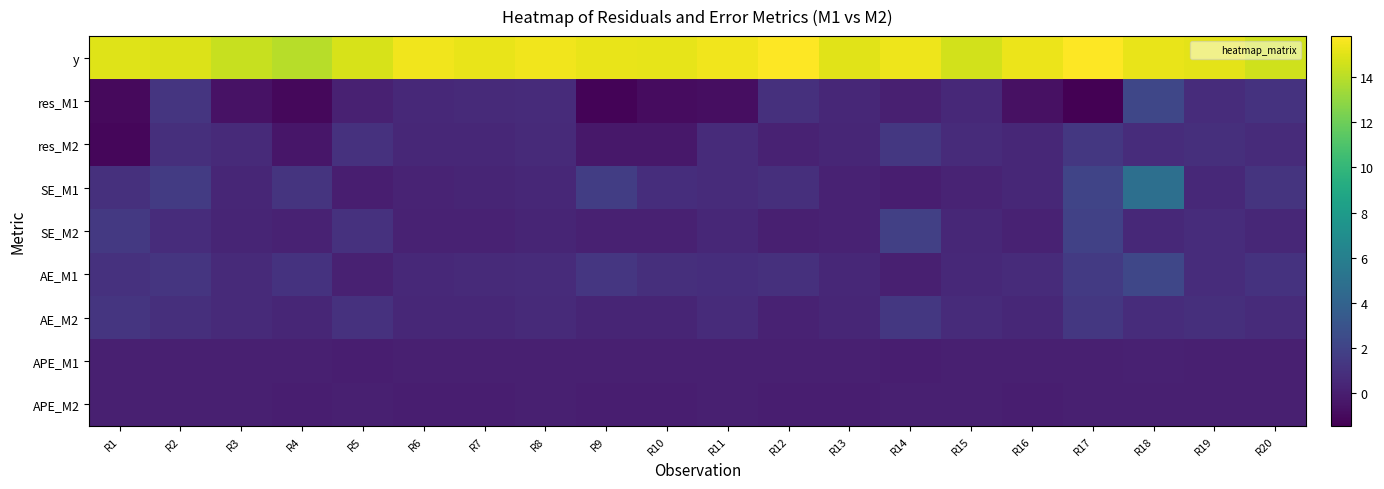

Reading left to right, transcribe all the data shown in this chart.

y: R1=14.9	R2=14.9	R3=14.3	R4=14.0	R5=14.8	R6=15.5	R7=15.2	R8=15.5	R9=15.3	R10=15.2	R11=15.4	R12=15.8	R13=15.0	R14=15.4	R15=14.6	R16=15.3	R17=15.8	R18=15.2	R19=15.1	R20=14.6
res_M1: R1=-1.0	R2=1.2	R3=-0.6	R4=-1.1	R5=0.2	R6=0.5	R7=0.6	R8=0.7	R9=-1.3	R10=-0.9	R11=-0.8	R12=0.9	R13=0.5	R14=0.1	R15=0.5	R16=-0.7	R17=-1.5	R18=2.2	R19=0.7	R20=1.1
res_M2: R1=-1.2	R2=0.9	R3=0.6	R4=-0.4	R5=1.0	R6=0.4	R7=0.5	R8=0.6	R9=-0.4	R10=-0.3	R11=0.7	R12=0.2	R13=0.4	R14=1.4	R15=0.7	R16=0.5	R17=1.4	R18=0.8	R19=0.8	R20=0.7
SE_M1: R1=1.0	R2=1.5	R3=0.4	R4=1.1	R5=0.0	R6=0.3	R7=0.3	R8=0.5	R9=1.7	R10=0.8	R11=0.6	R12=0.9	R13=0.2	R14=0.0	R15=0.3	R16=0.4	R17=2.1	R18=4.9	R19=0.5	R20=1.1
SE_M2: R1=1.4	R2=0.7	R3=0.3	R4=0.2	R5=1.0	R6=0.2	R7=0.2	R8=0.3	R9=0.1	R10=0.1	R11=0.5	R12=0.1	R13=0.2	R14=1.8	R15=0.5	R16=0.2	R17=1.9	R18=0.6	R19=0.7	R20=0.5
AE_M1: R1=1.0	R2=1.2	R3=0.6	R4=1.1	R5=0.2	R6=0.5	R7=0.6	R8=0.7	R9=1.3	R10=0.9	R11=0.8	R12=0.9	R13=0.5	R14=0.1	R15=0.5	R16=0.7	R17=1.5	R18=2.2	R19=0.7	R20=1.1
AE_M2: R1=1.2	R2=0.9	R3=0.6	R4=0.4	R5=1.0	R6=0.4	R7=0.5	R8=0.6	R9=0.4	R10=0.3	R11=0.7	R12=0.2	R13=0.4	R14=1.4	R15=0.7	R16=0.5	R17=1.4	R18=0.8	R19=0.8	R20=0.7
APE_M1: R1=0.1	R2=0.1	R3=0.0	R4=0.1	R5=0.0	R6=0.0	R7=0.0	R8=0.0	R9=0.1	R10=0.1	R11=0.1	R12=0.1	R13=0.0	R14=0.0	R15=0.0	R16=0.0	R17=0.1	R18=0.1	R19=0.0	R20=0.1
APE_M2: R1=0.1	R2=0.1	R3=0.0	R4=0.0	R5=0.1	R6=0.0	R7=0.0	R8=0.0	R9=0.0	R10=0.0	R11=0.0	R12=0.0	R13=0.0	R14=0.1	R15=0.0	R16=0.0	R17=0.1	R18=0.0	R19=0.1	R20=0.0